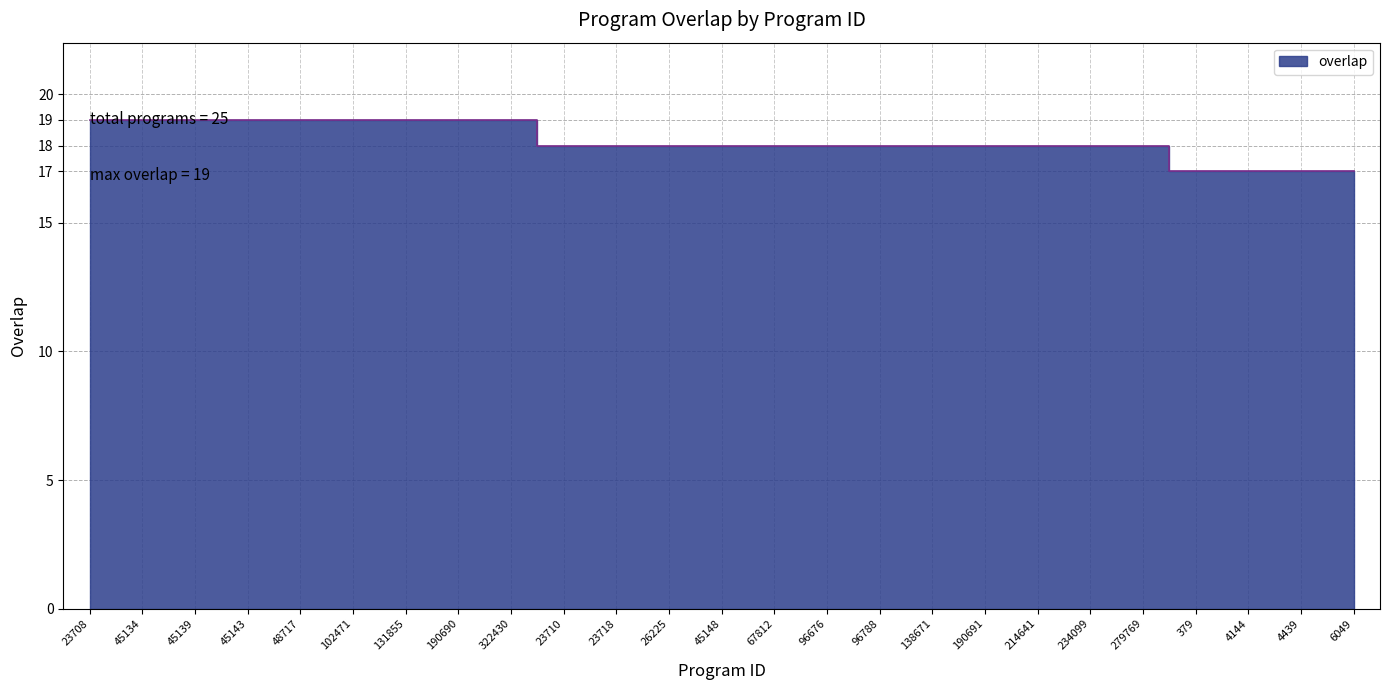

The chart shows a value of 25 at 102471. True or false?

False